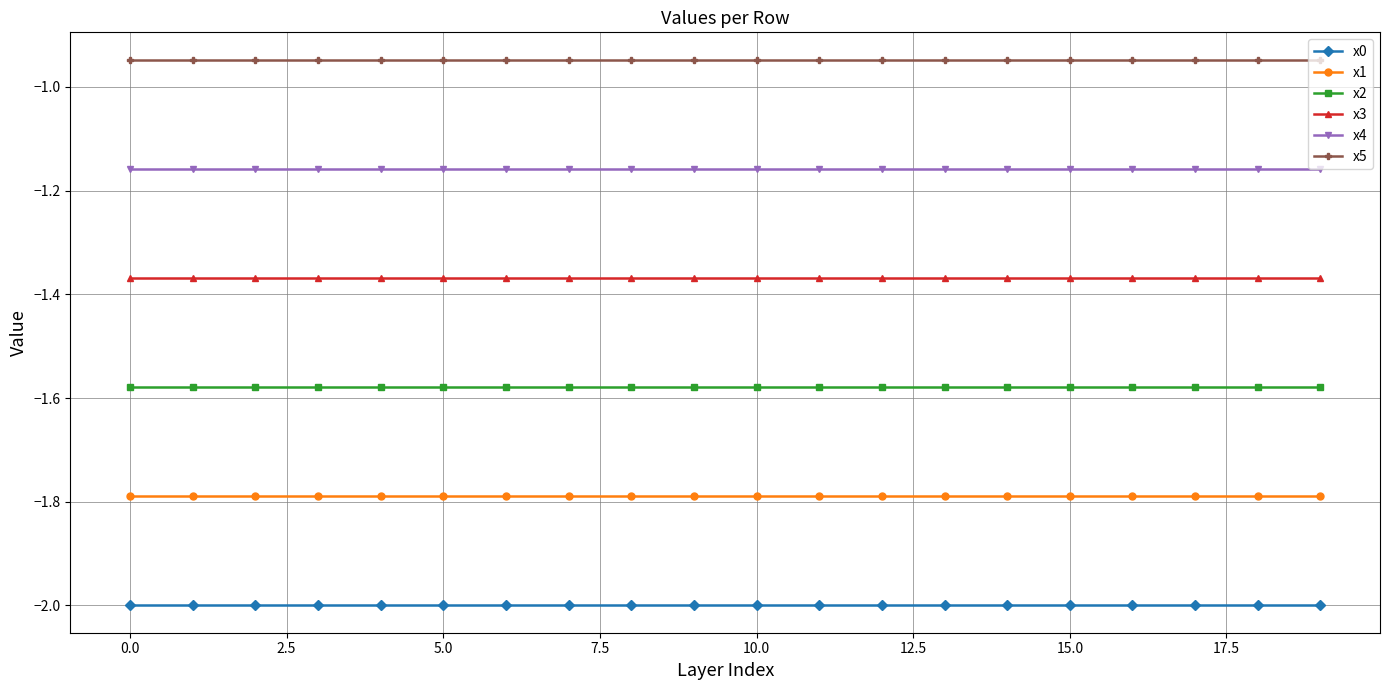

Rank the series by their maximum value, from highest to lowest.

x5, x4, x3, x2, x1, x0